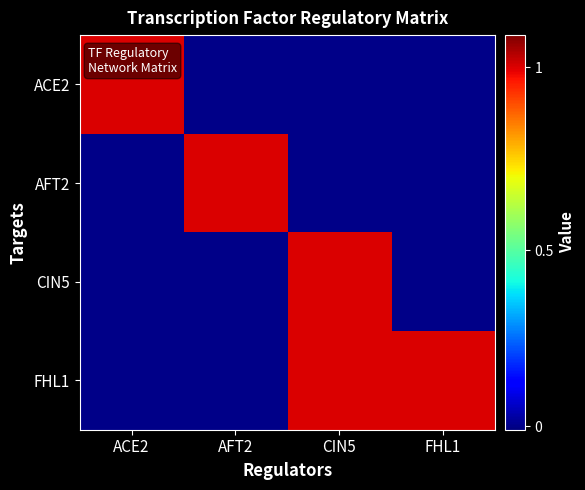

Between CIN5 and AFT2, which is larger?

CIN5